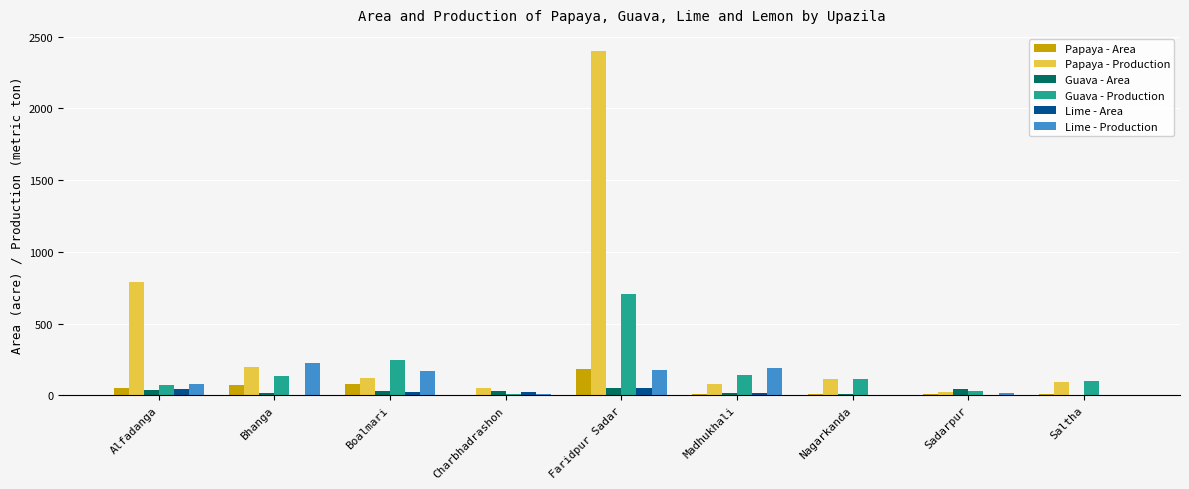

Which category has the highest value across all series?

Faridpur Sadar